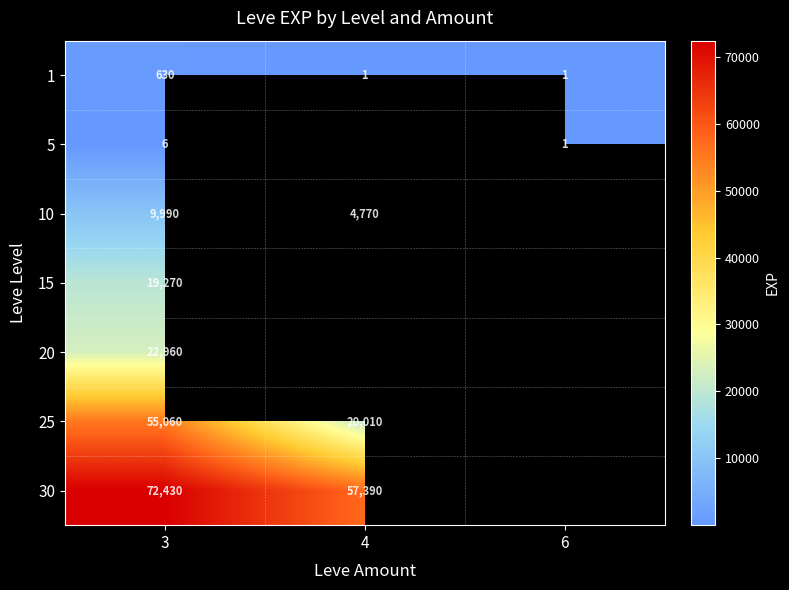

What is the total value across all series at 3?

180346